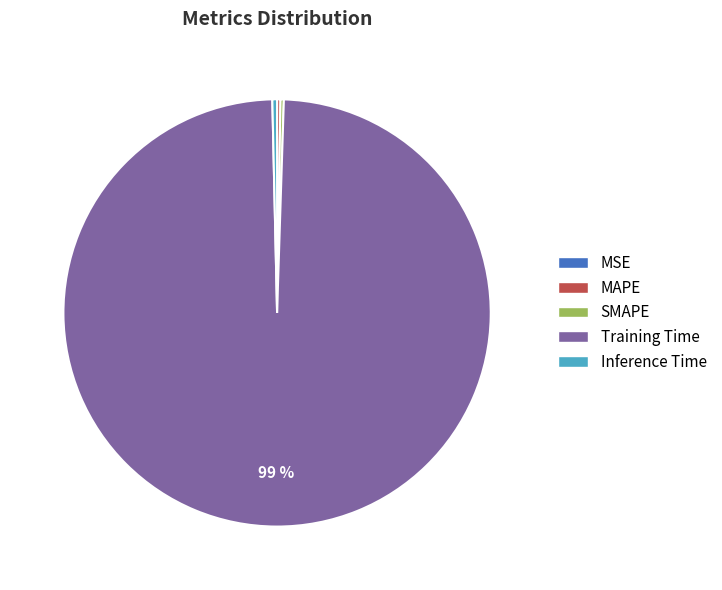

Which category has the biggest portion of the pie?

Training Time